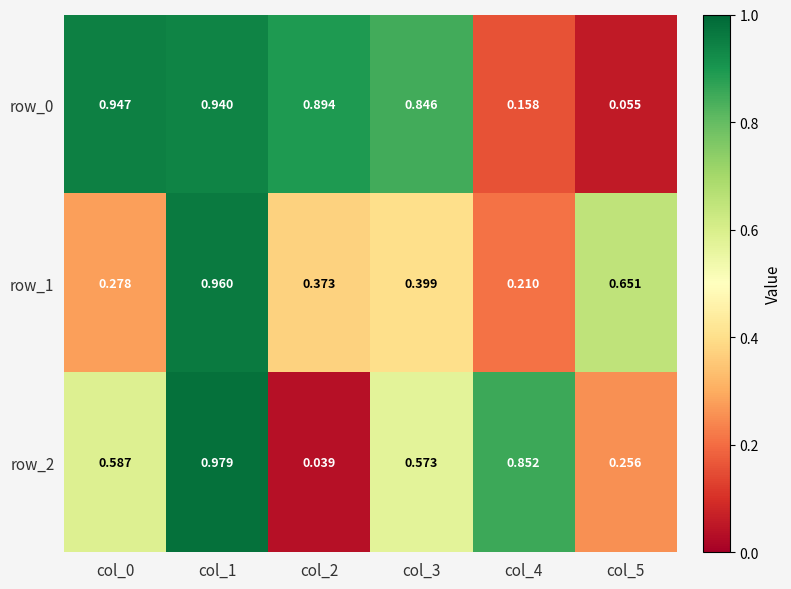

Which series has the largest total across all categories?

row_0